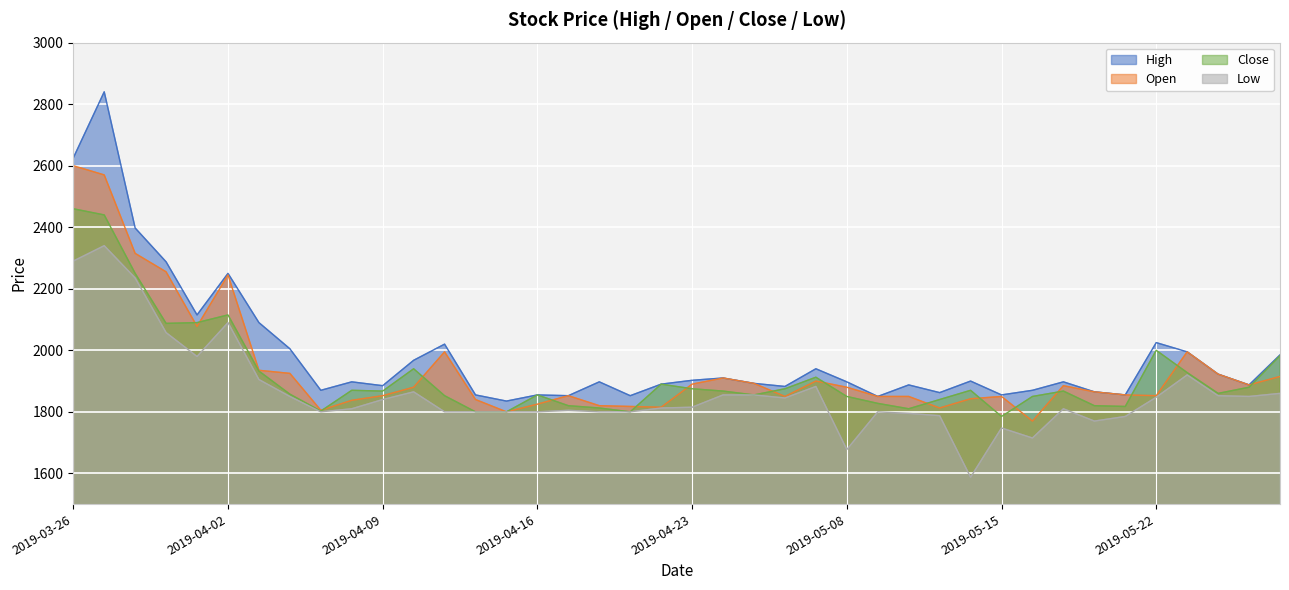

In Open, how many points are lower than both neighbors (excluding endpoints)?

9